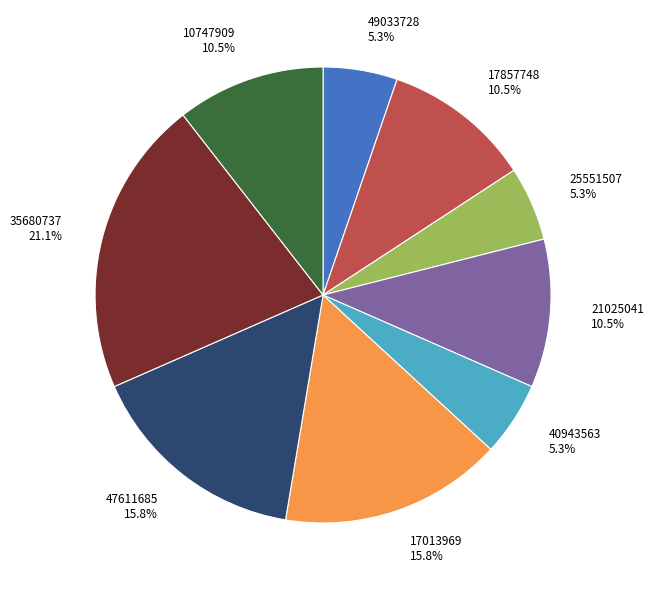

Does any single category account for the majority?

No